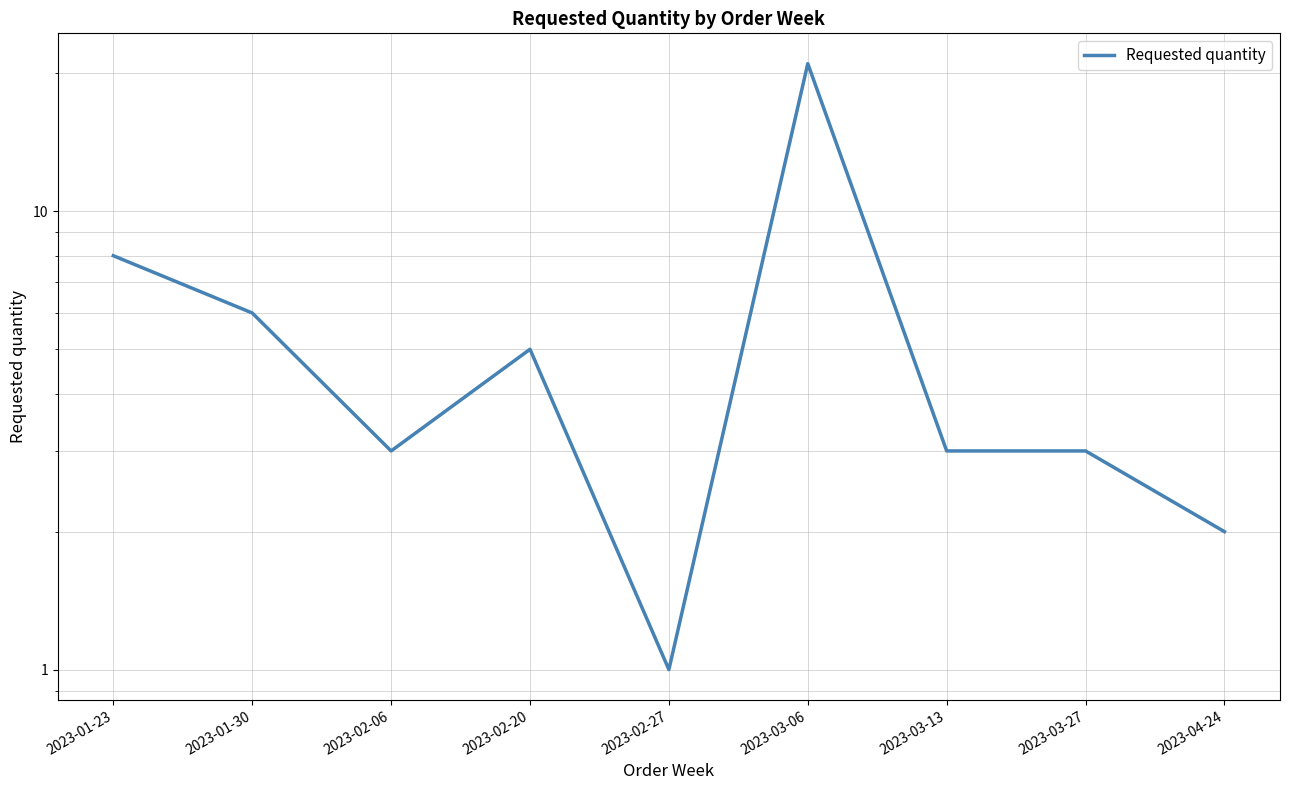

The chart shows a value of 1 at 2023-02-27. True or false?

True